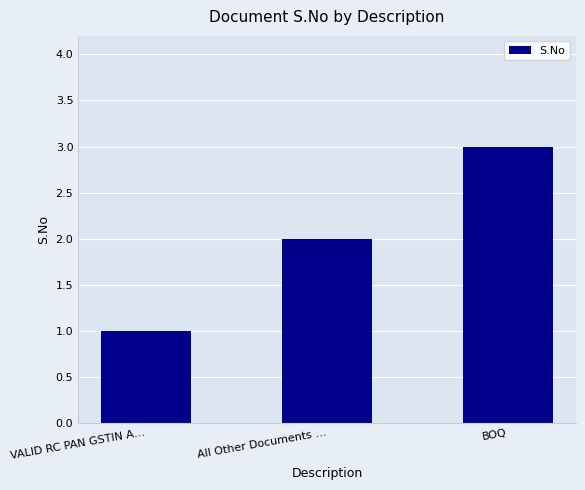

What is the difference between the values at BOQ and VALID RC PAN GSTIN A…?

2